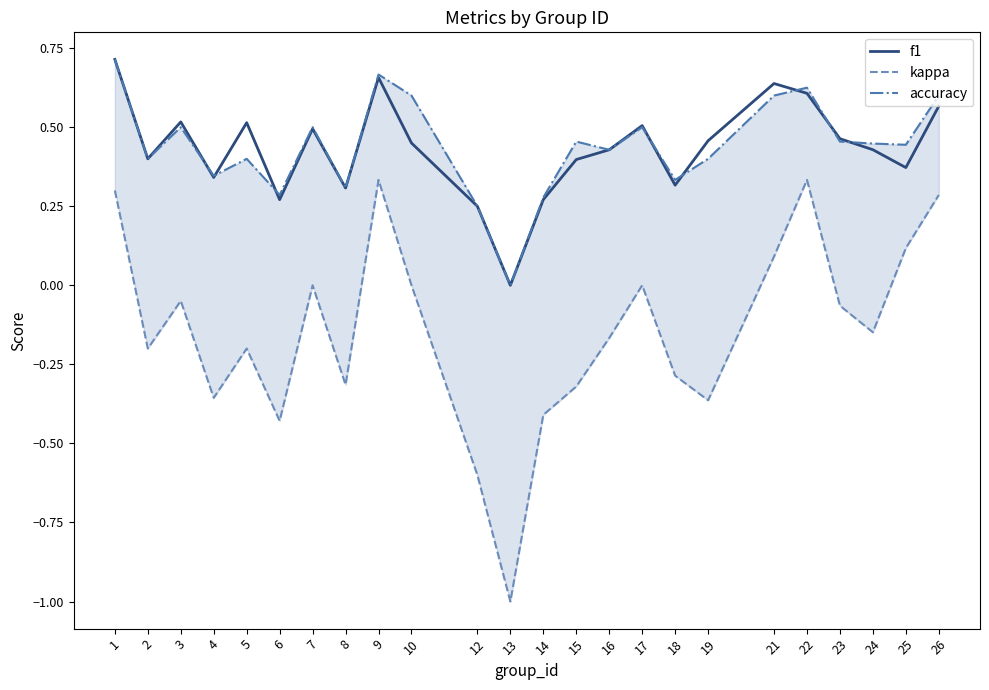

Rank the categories by kappa value from lowest to highest.

13, 12, 6, 14, 19, 4, 15, 8, 18, 2, 5, 16, 24, 23, 3, 7, 10, 17, 21, 25, 26, 1, 9, 22